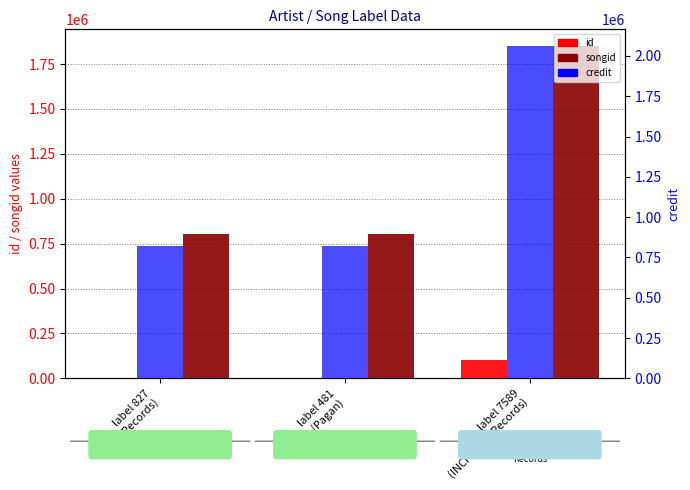

Where is songid nearest to the value 1328512?

label 827
(A&M Records)